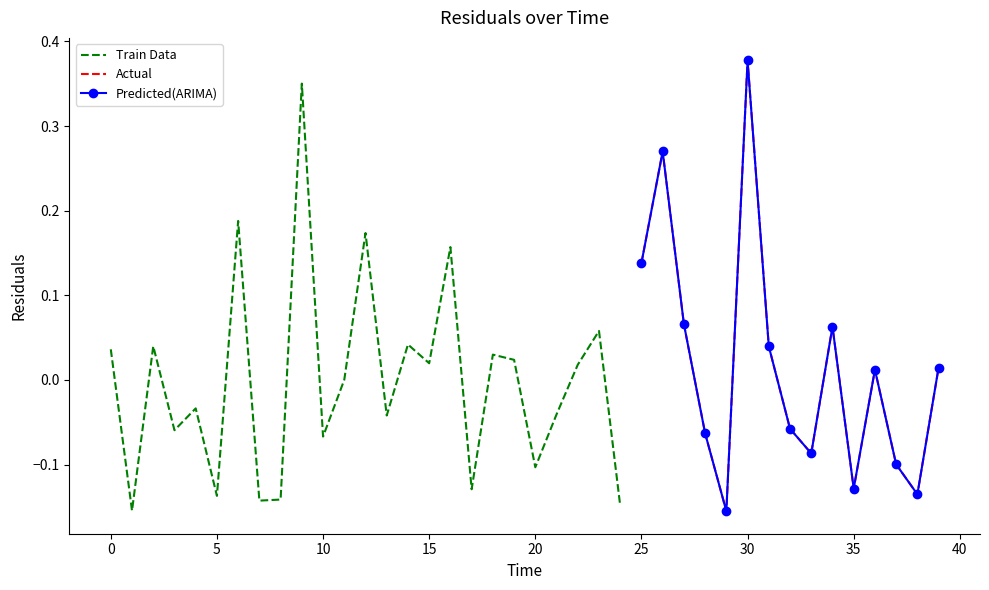

At which category does the chart reach its peak across all series?

30